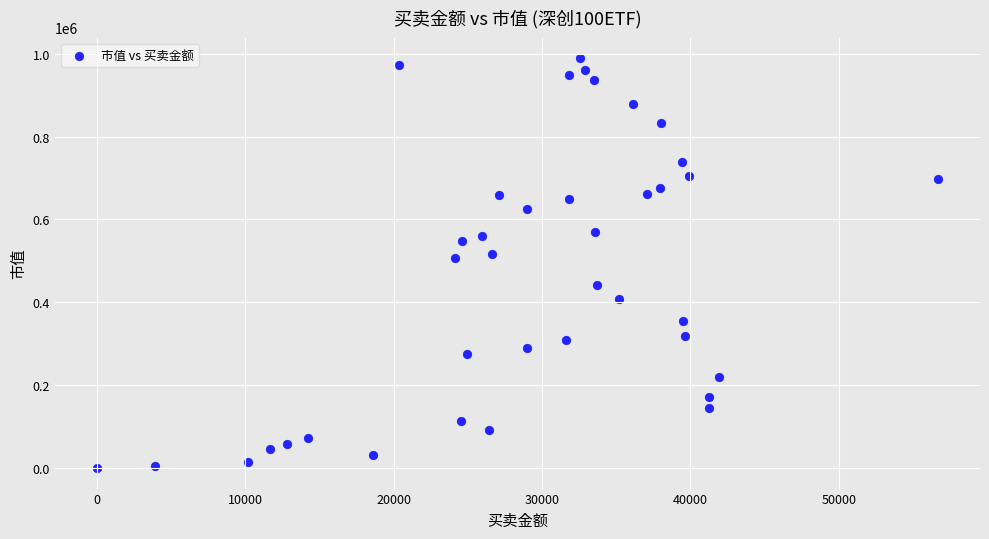

What is the range of X values (max minus min)?

56674.4